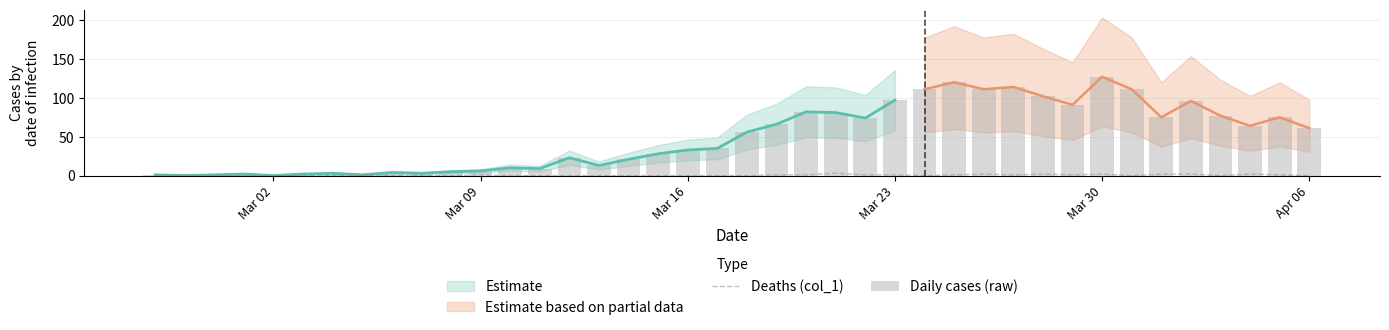

How many values in Daily cases (raw) are above zero?

38